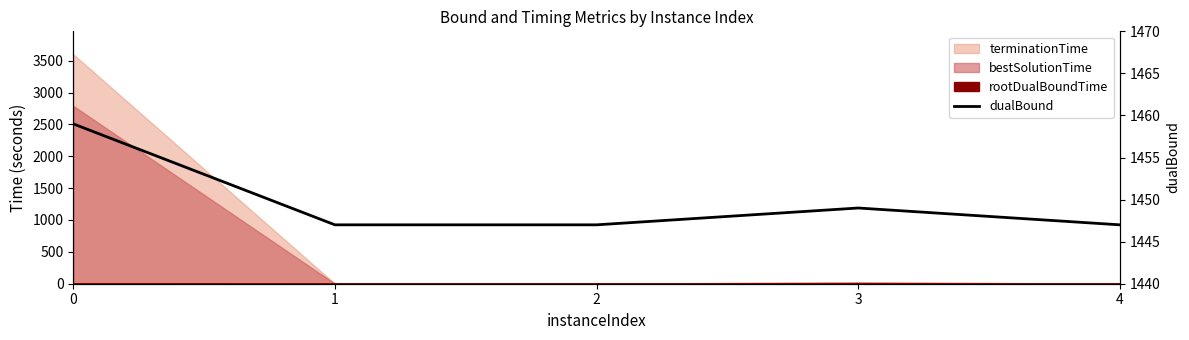

Which has a higher value, 4 or 3?

3